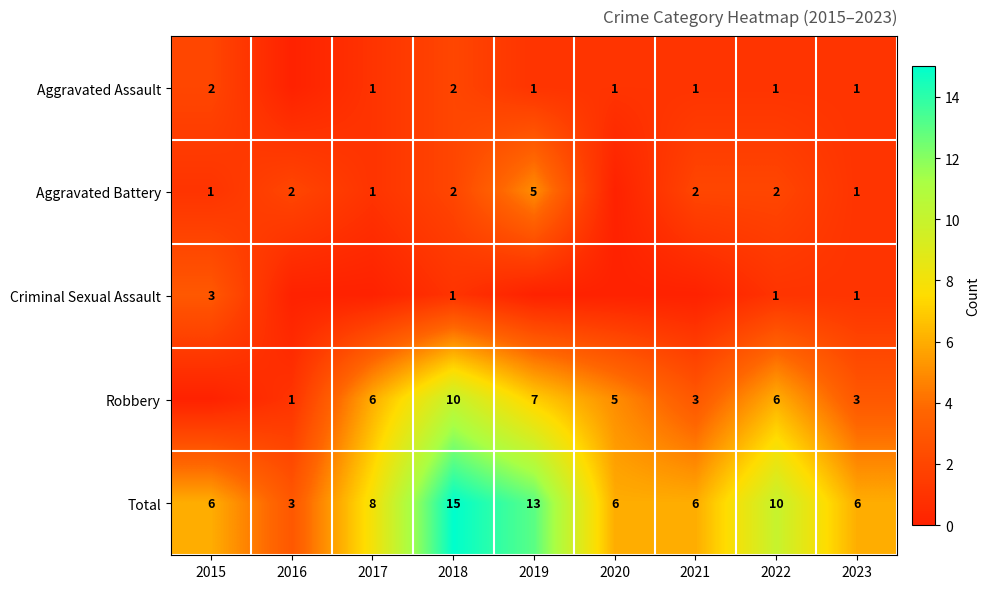

Where is Total nearest to the value 9?

2017